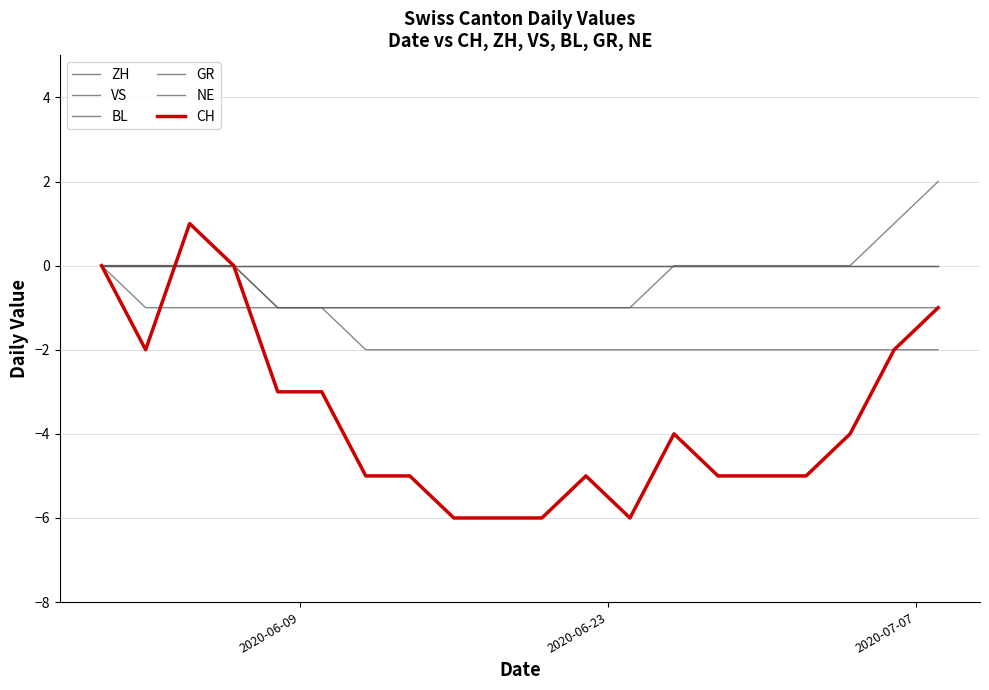

What is the lowest value of the VS series?

-2